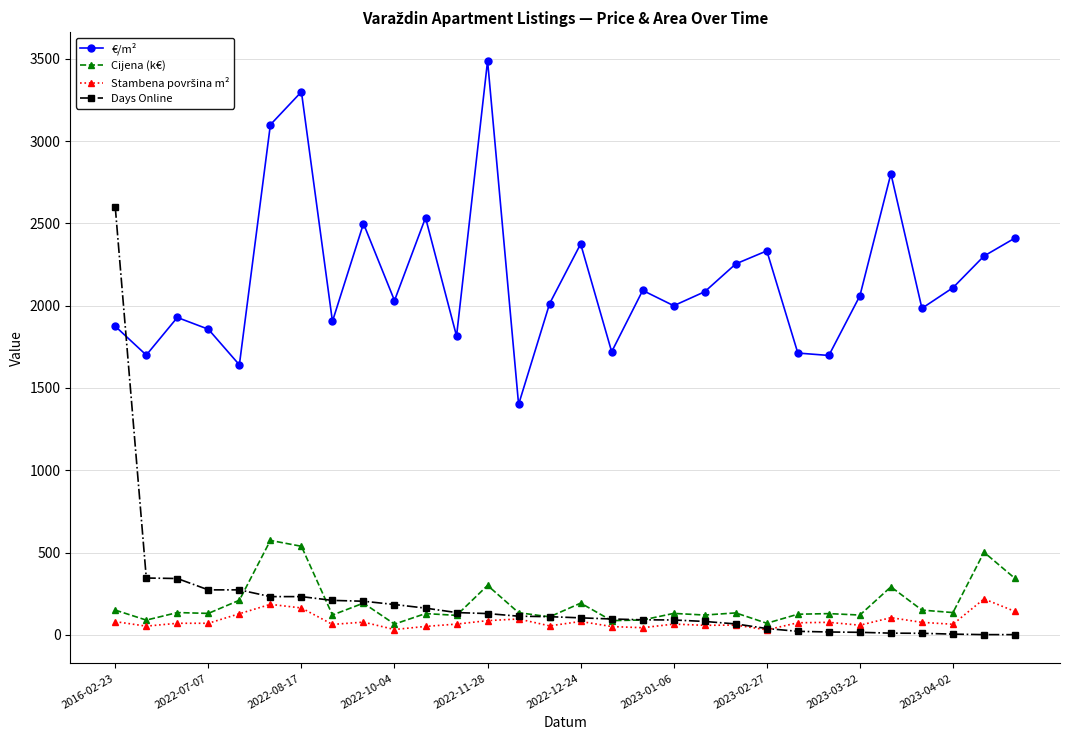

What is the value of the Cijena (k€) point at the 13th from the left?

300.0